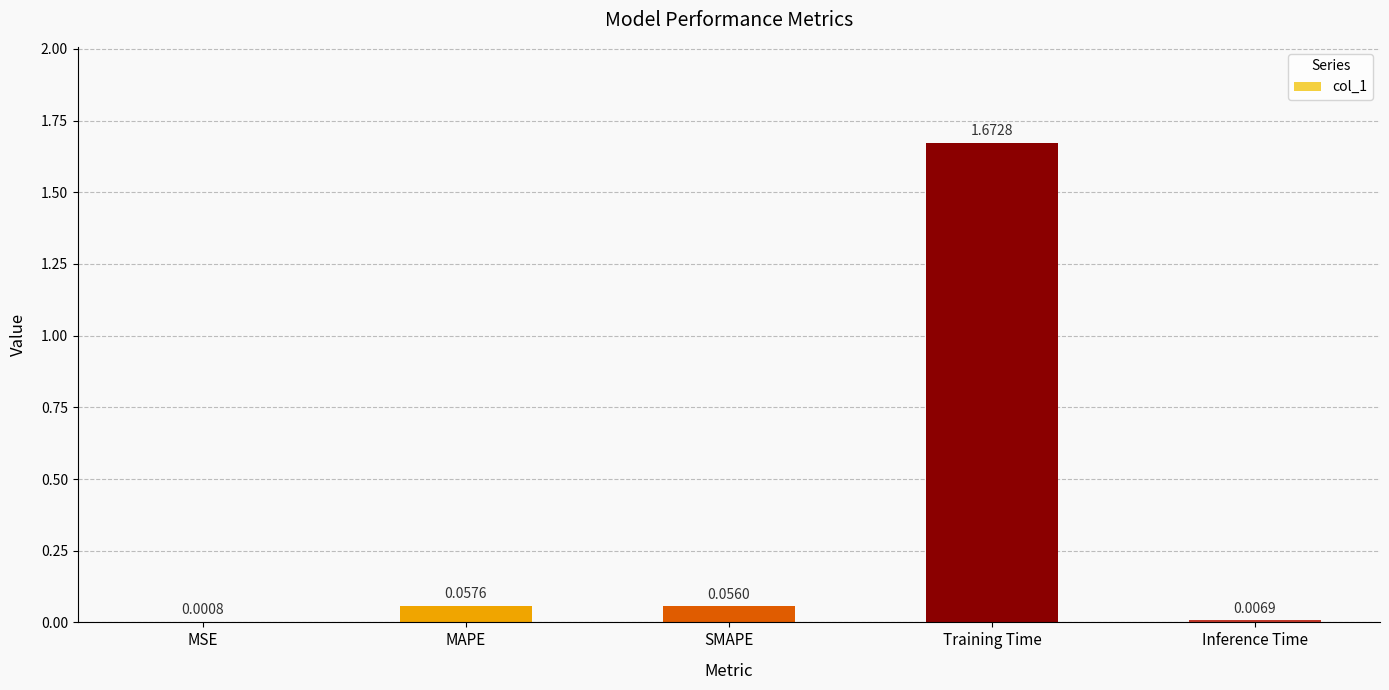

What is the sum of all values?

1.8